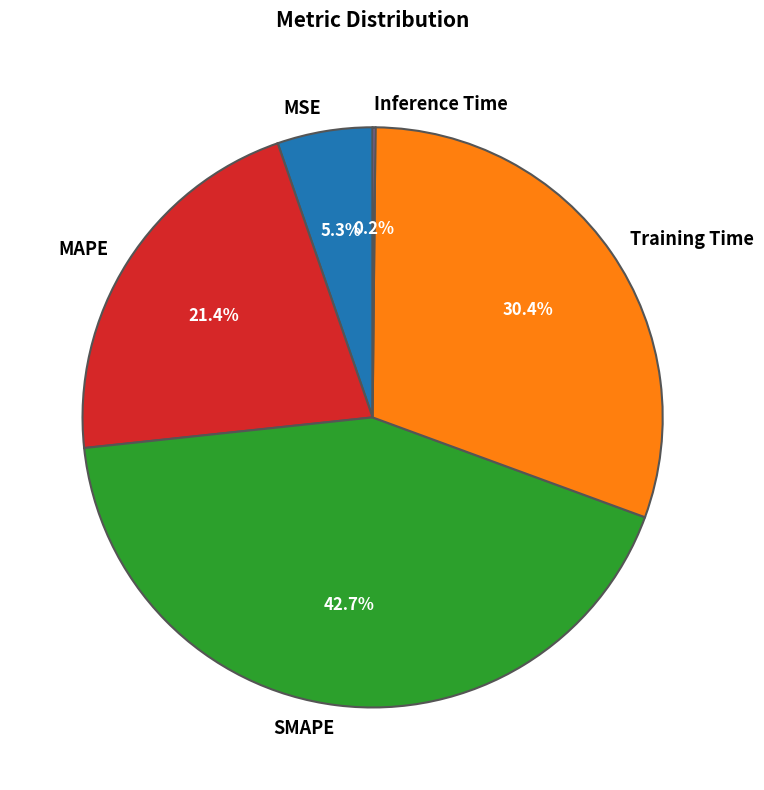

To the nearest percent, what portion does SMAPE represent?

43%